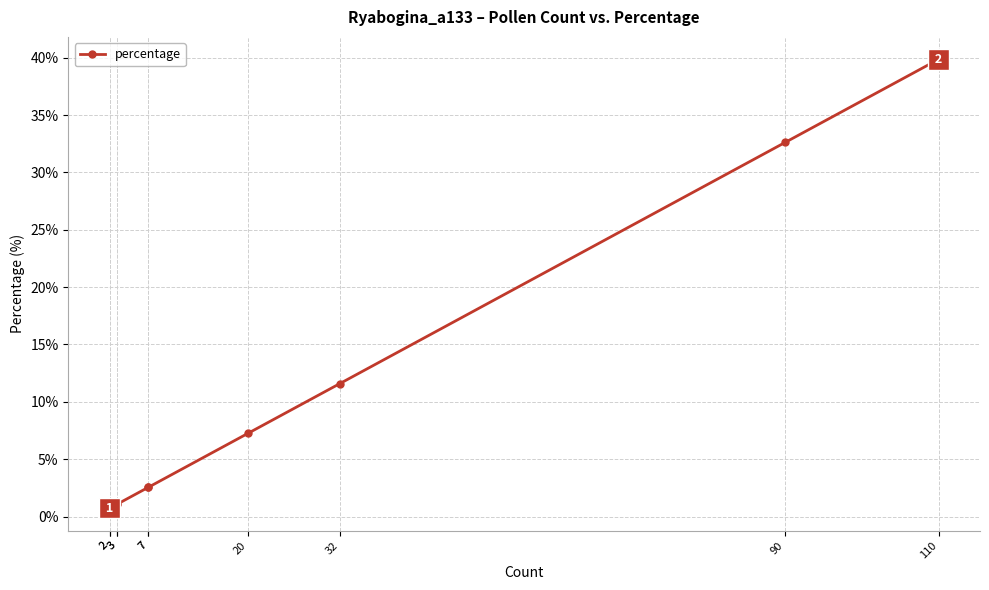

What is the sum of the values at 3 and 90?

33.7